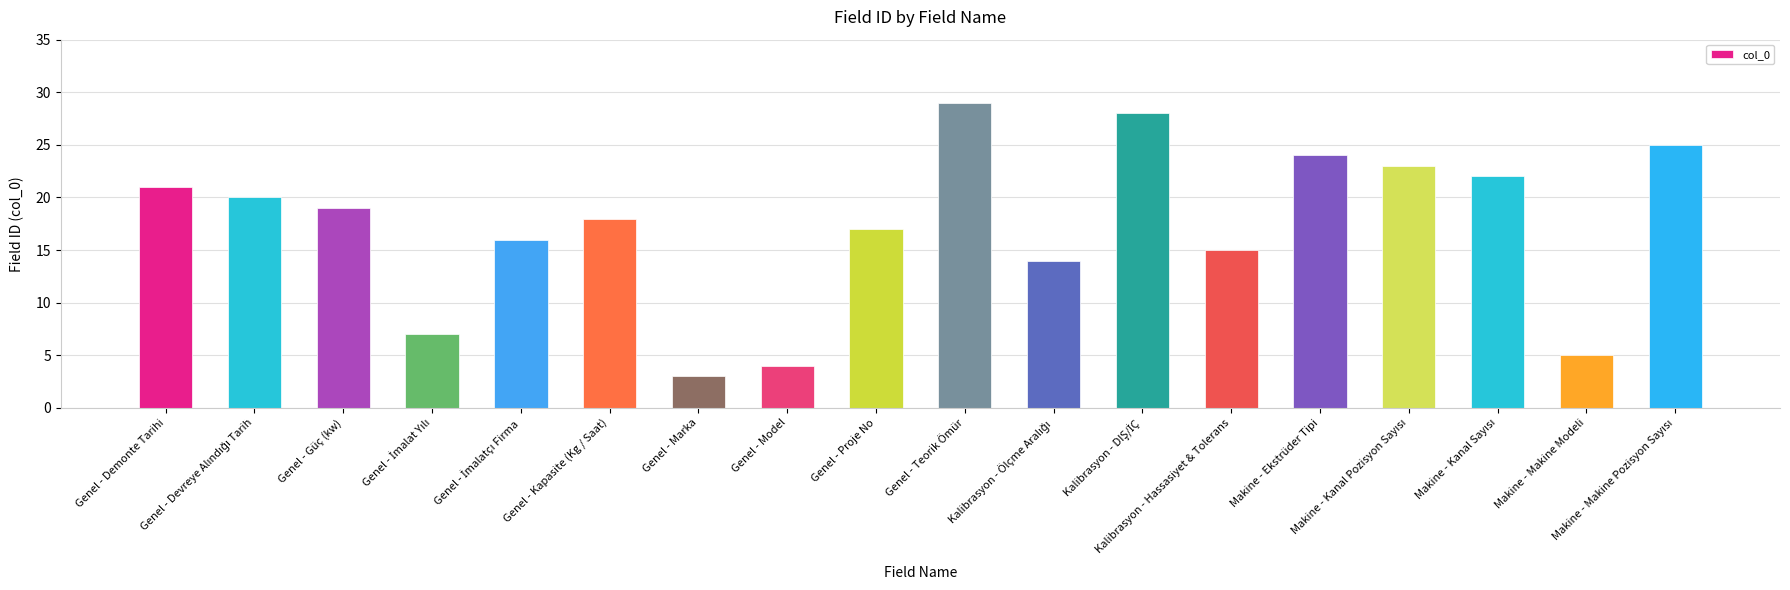

What position from the left is Genel - Kapasite (Kg / Saat)?

6